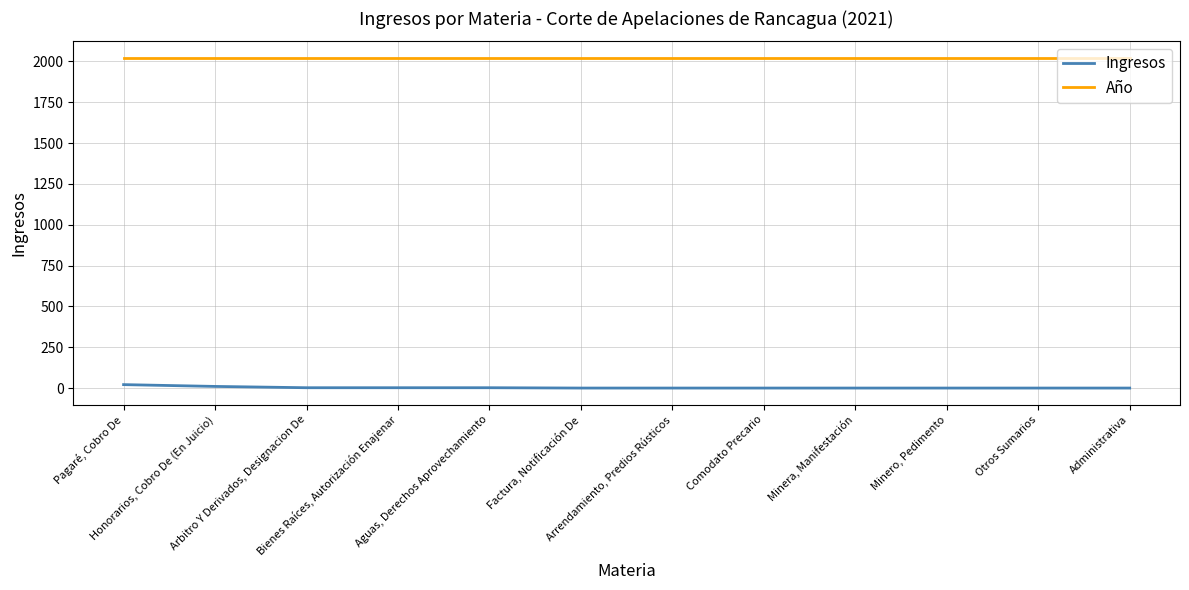

Which series has the largest range (max minus min)?

Ingresos